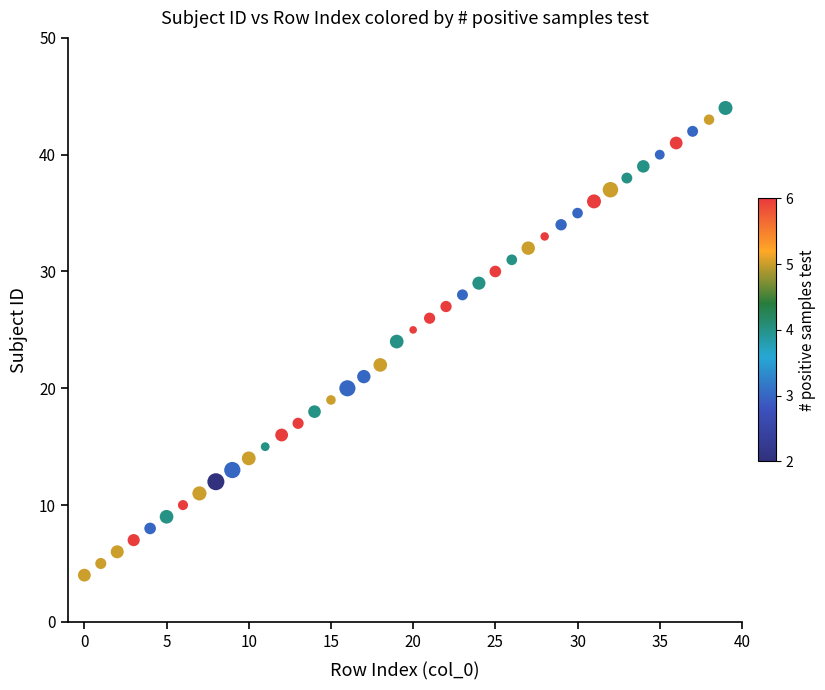

What is the range of Y values (max minus min)?

40